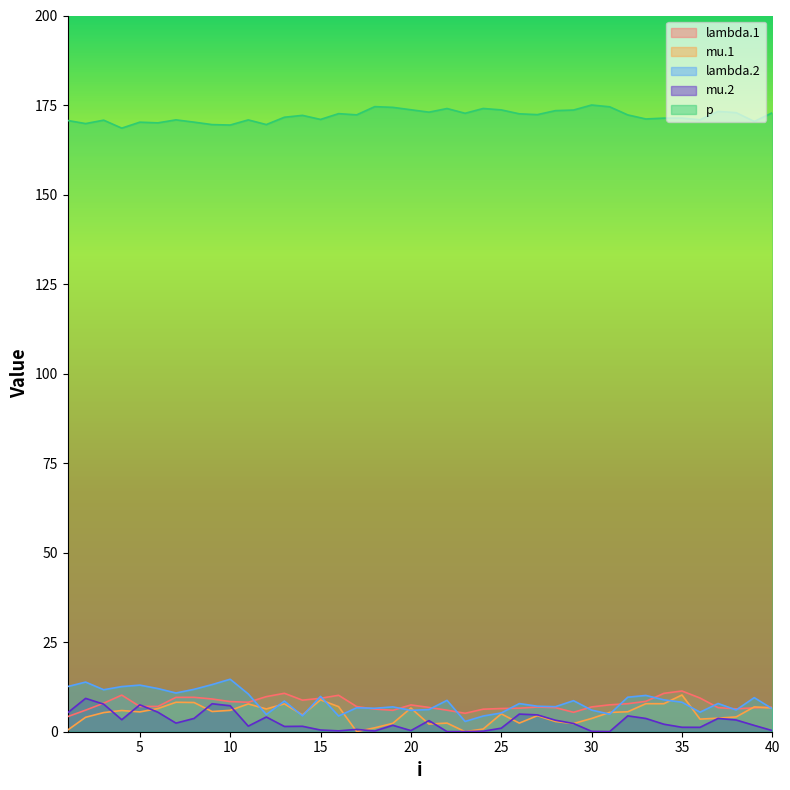

At how many categories does at least one series exceed 43?

40